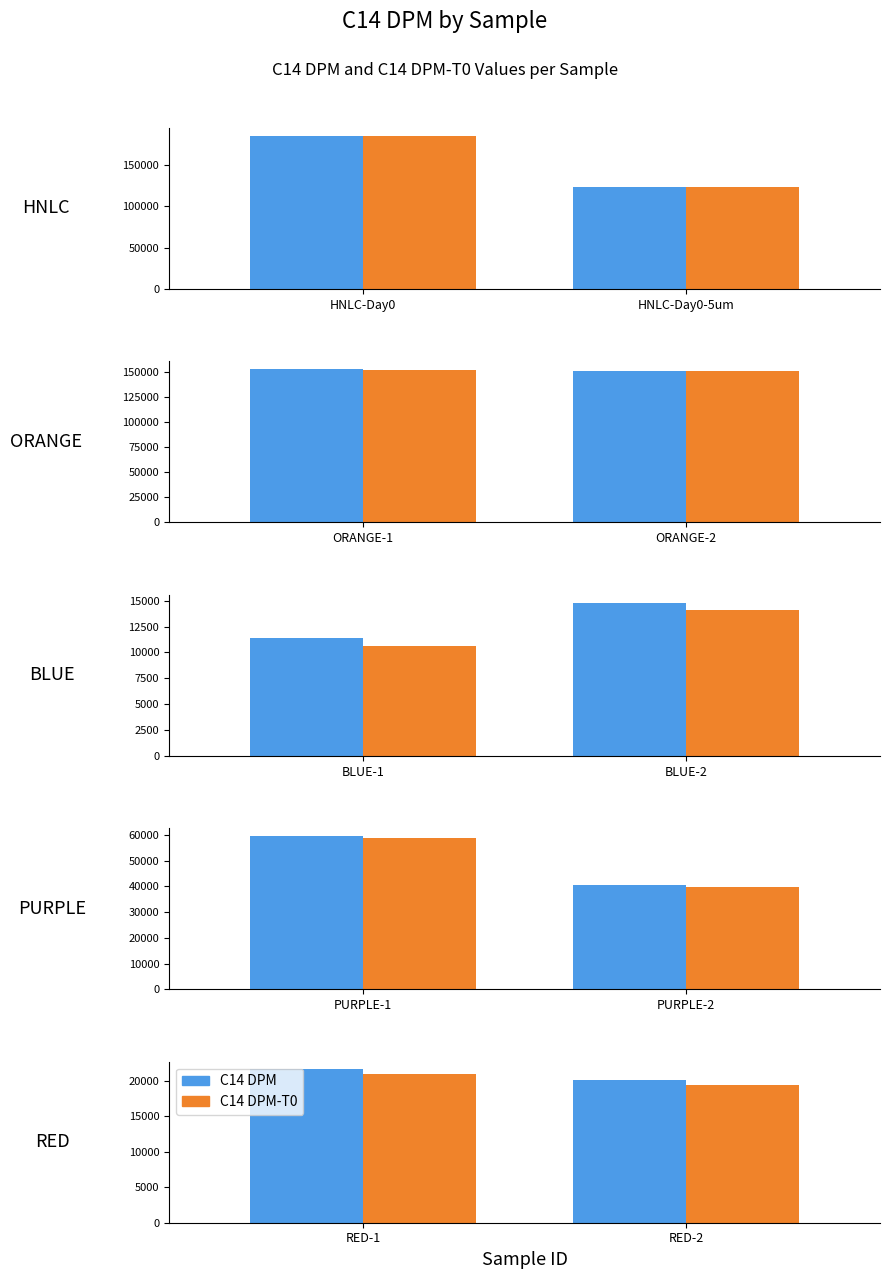

What is the value of the C14 DPM bar at the 1st from the left?

21604